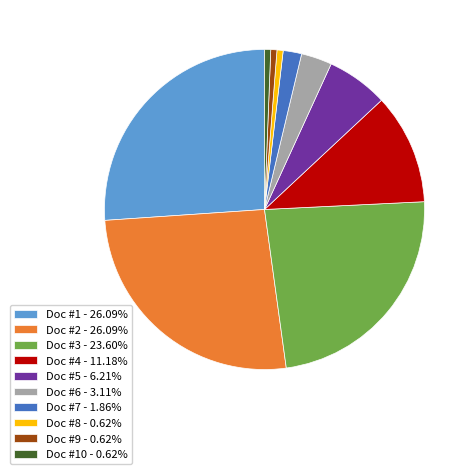

Is the sum of Doc #5 - 6.21% and Doc #3 - 23.60% greater than half?

No